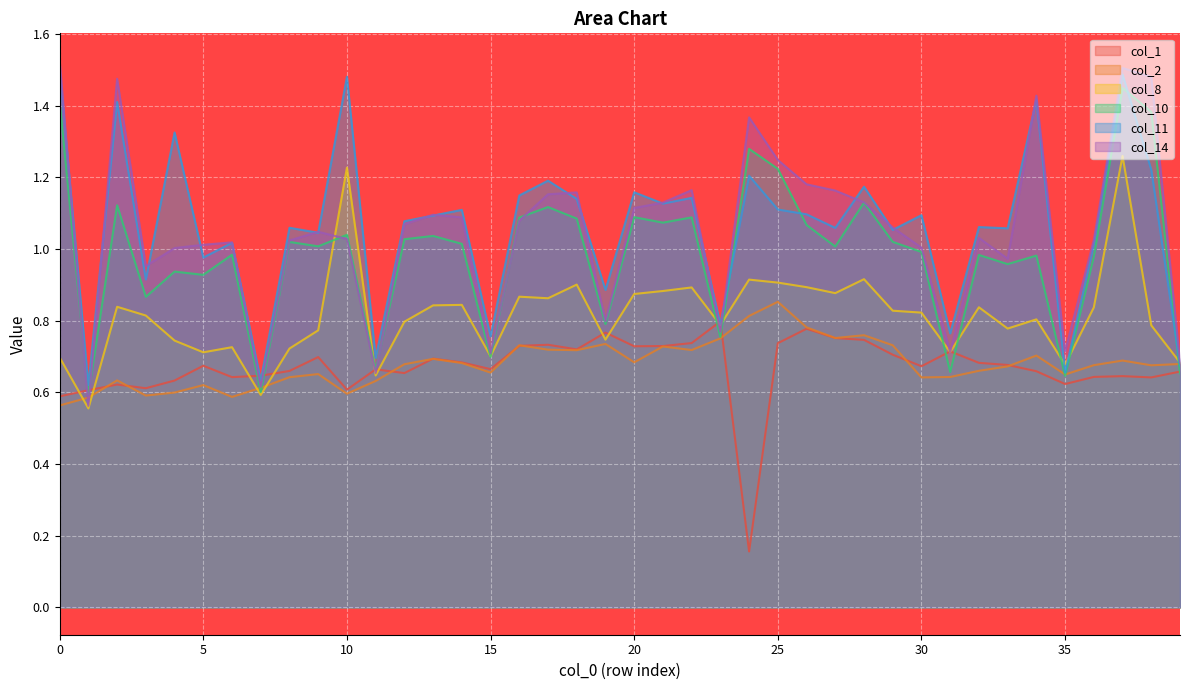

Rank the series at 14 from lowest to highest value.

col_2, col_1, col_8, col_10, col_14, col_11